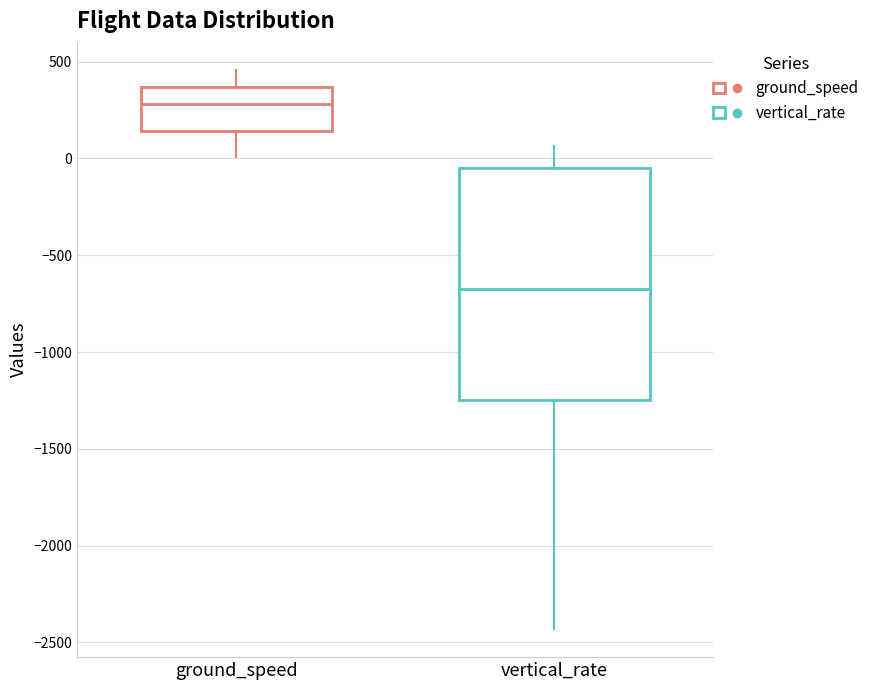

Reading left to right, read every box against the y-axis: the position of its median line, the range the box covers, and the ends of its whiskers. The values are not printed on the chart, so give them approximately, as read against the axis.

ground_speed: median 300, box 150 to 350, whiskers 0 to 450
vertical_rate: median -650, box -1250 to -50, whiskers -2450 to 50